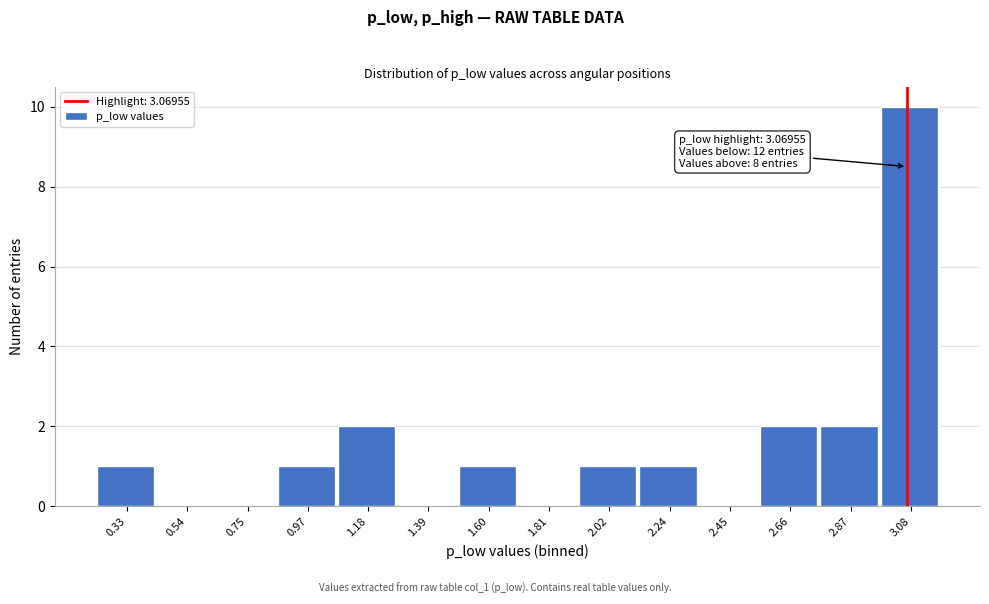

Which range on the x-axis has the tallest bar?

3.00 to 3.20